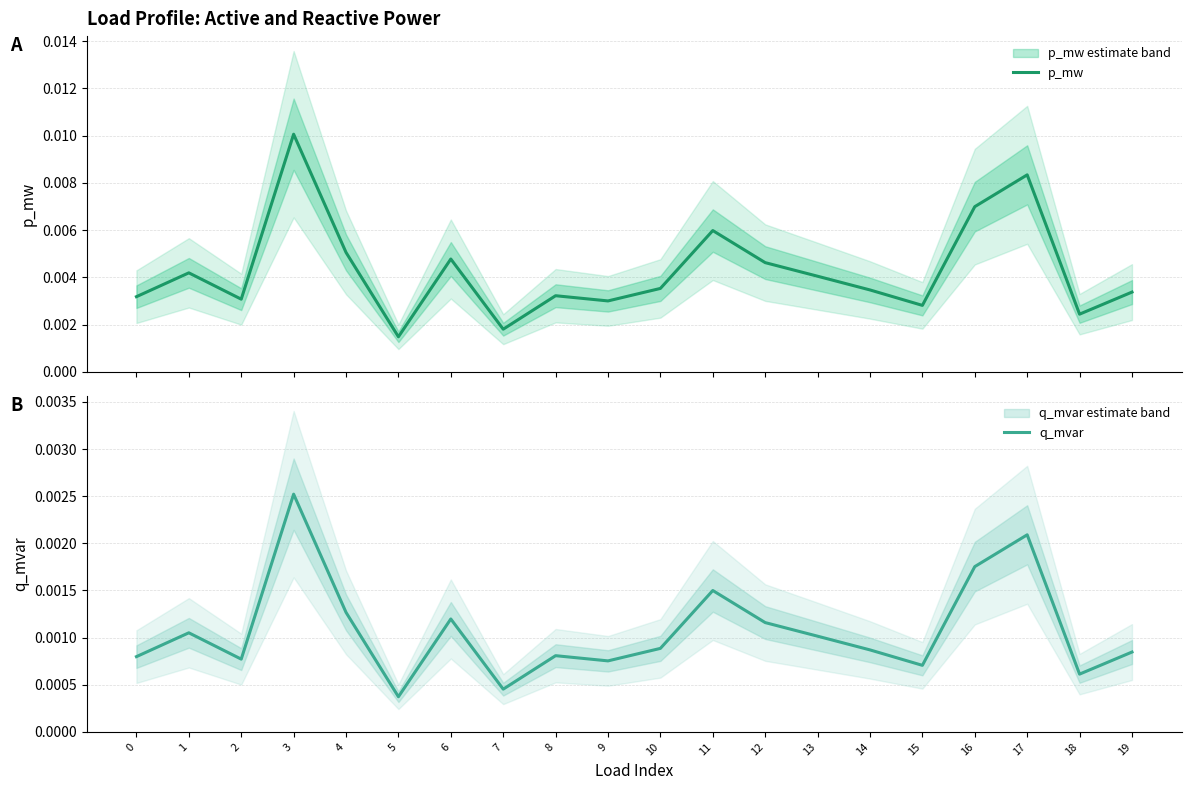

At which label does q_mvar reach its minimum?

5